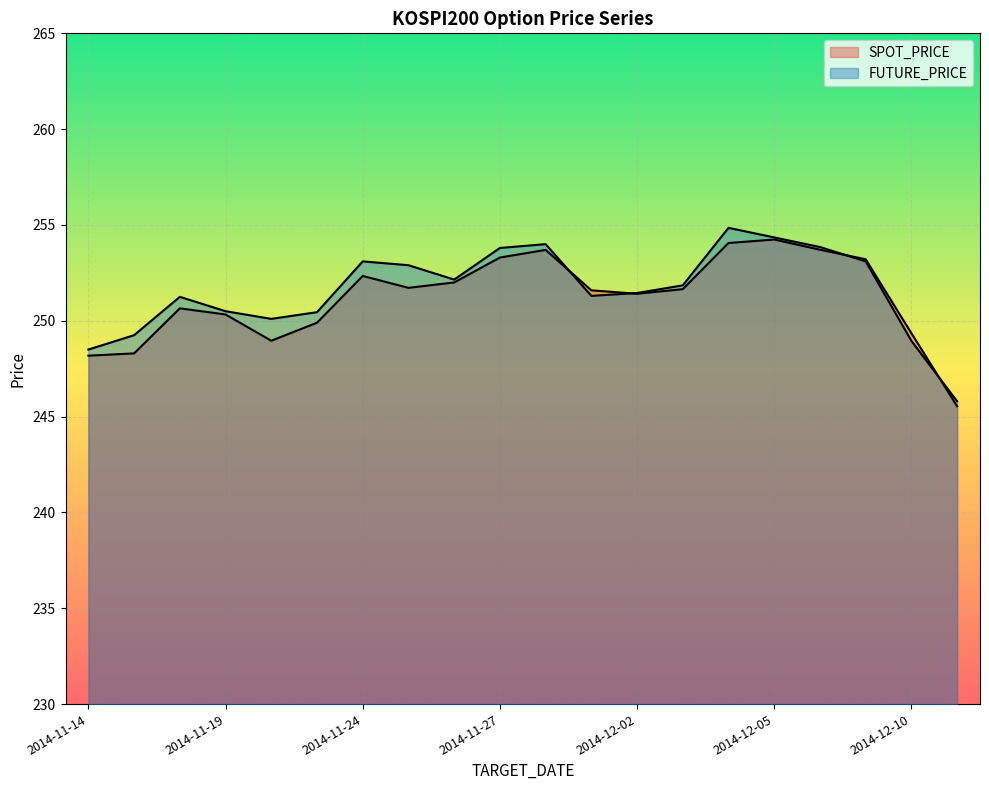

Which series has the largest range (max minus min)?

FUTURE_PRICE